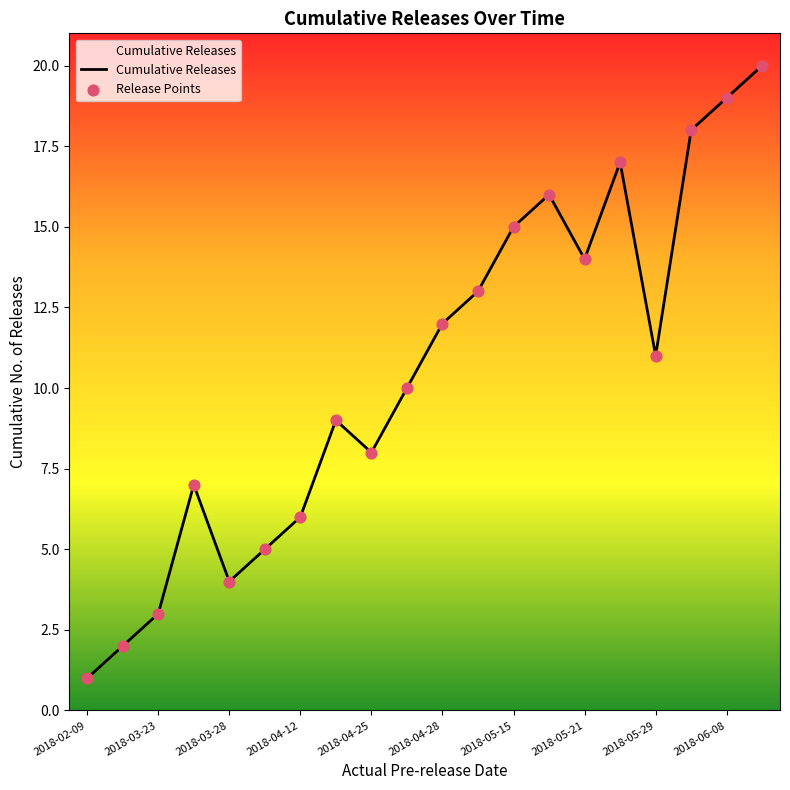

What is the maximum value shown in the chart?

20